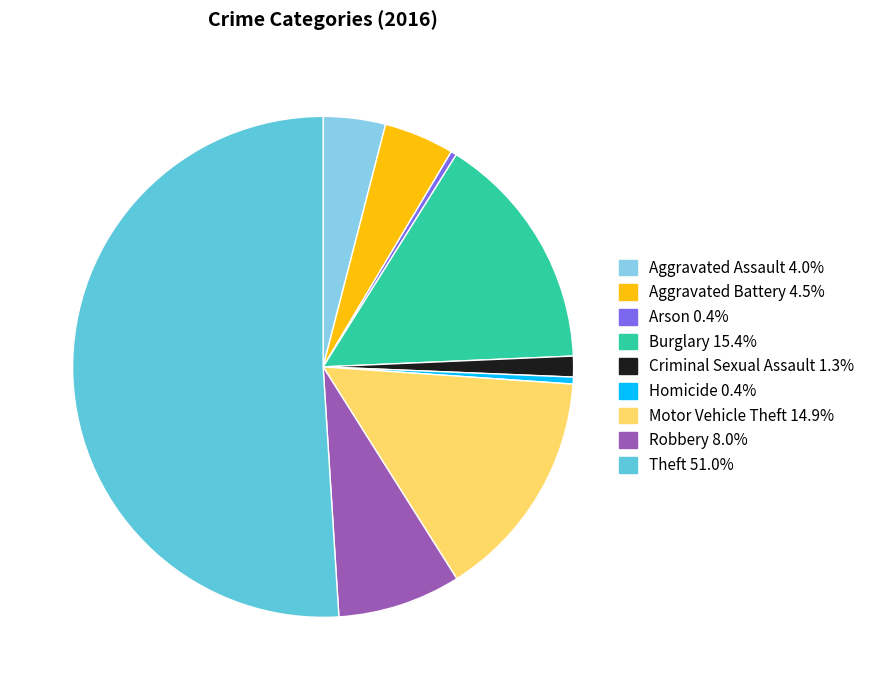

Which slice is the largest?

Theft